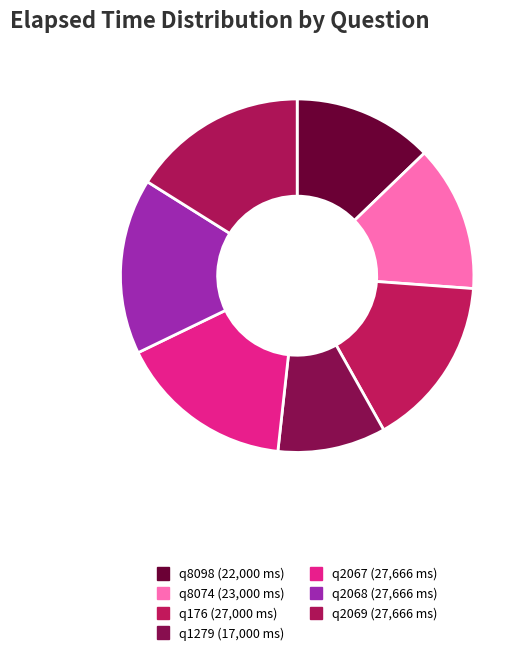

To the nearest percent, what is the combined percentage of q2069 and q8074?

29%